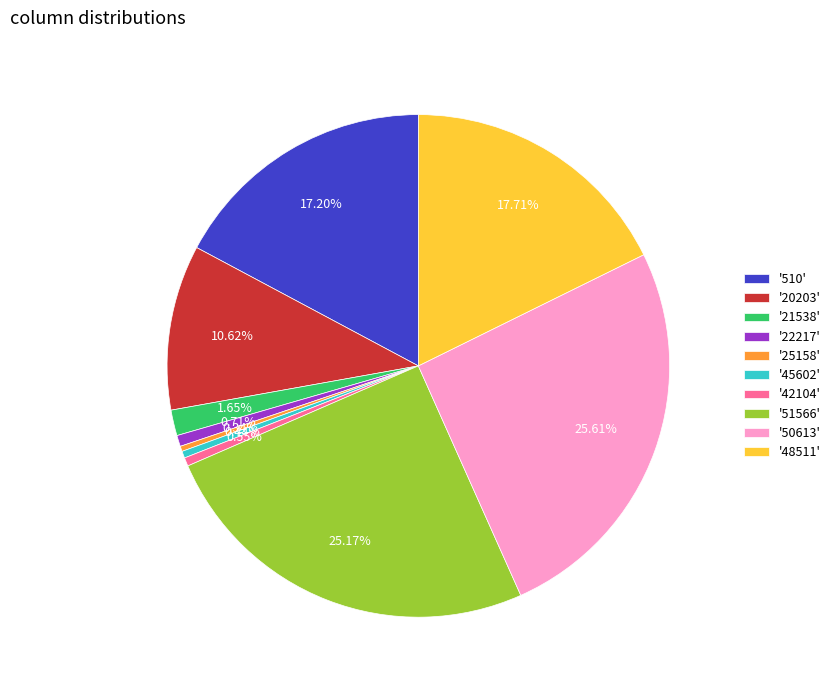

Count the number of slices in the pie.

10